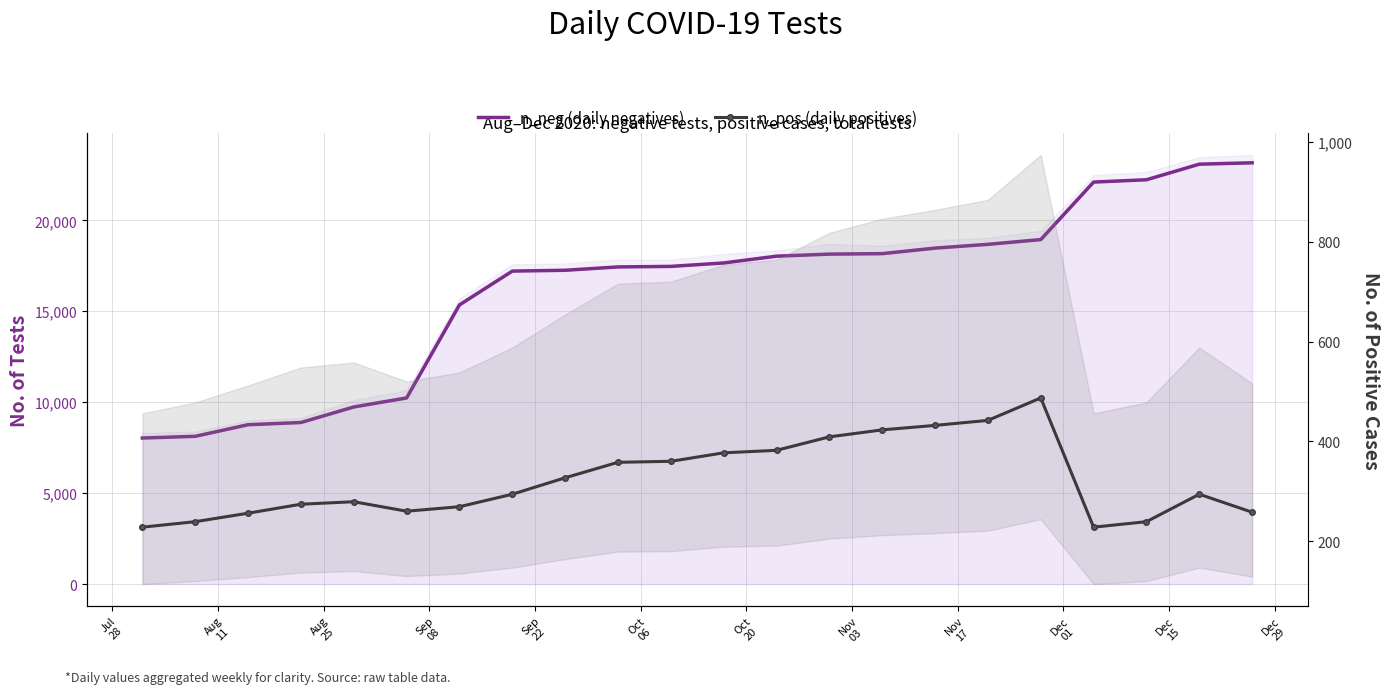

Does the chart have visible grid lines?

Yes